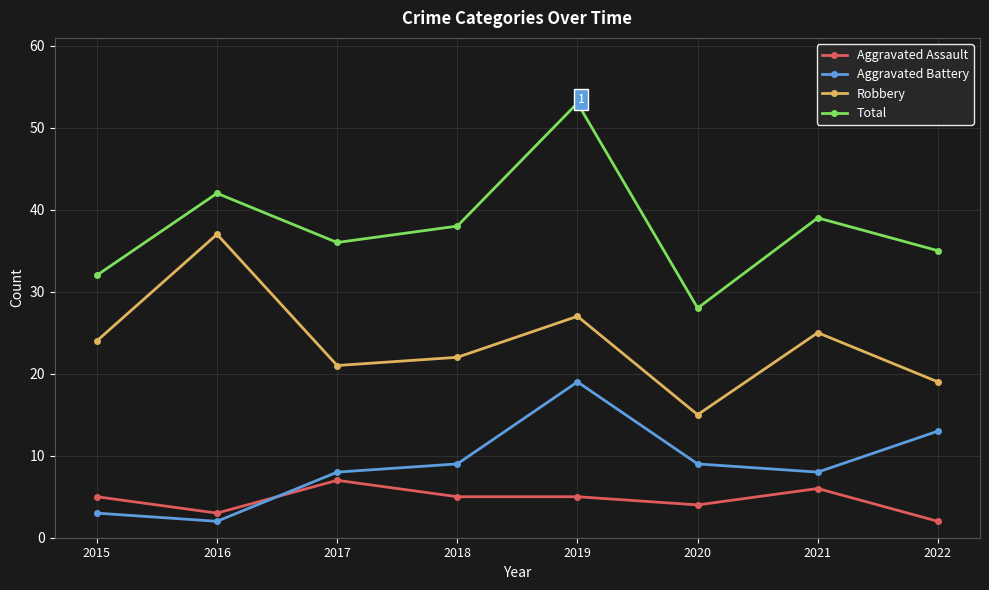

What is the spread (max minus min) of values at 2020?

24